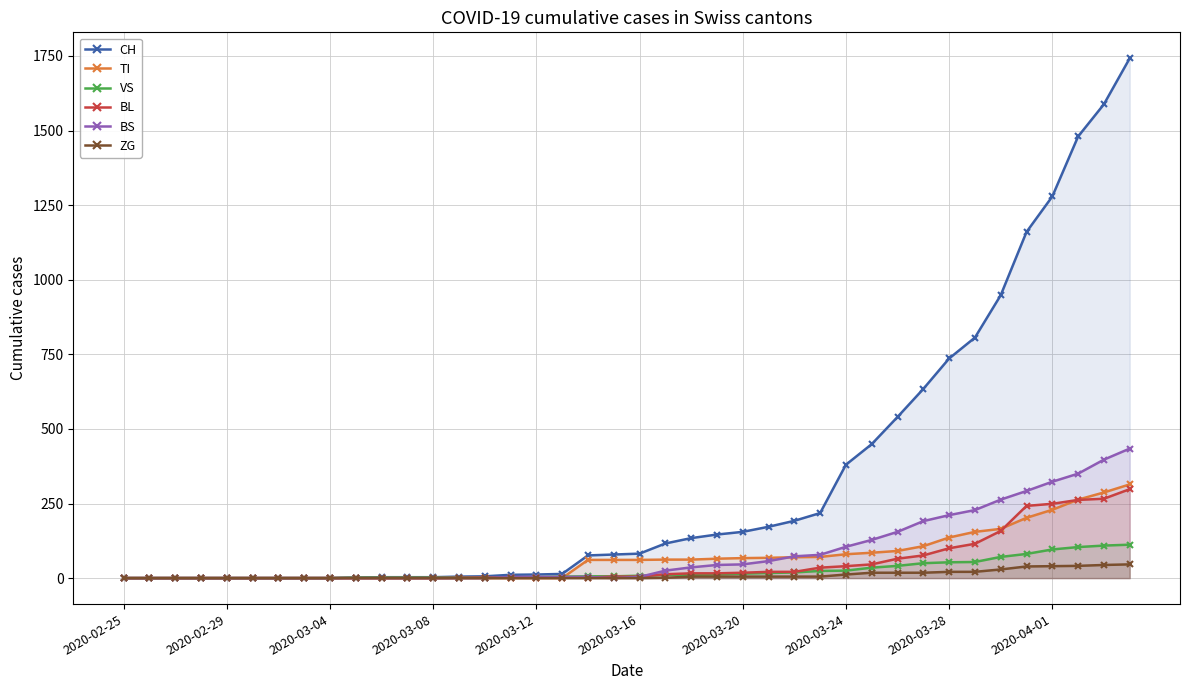

The value of TI at 2020-03-12 is 0. True or false?

True